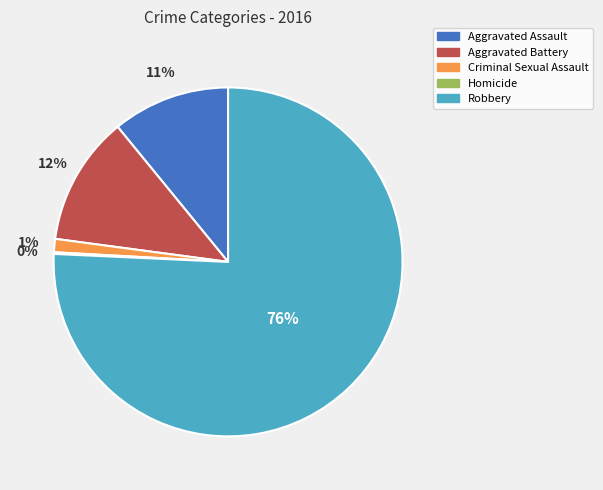

Between Robbery and Criminal Sexual Assault, which is larger?

Robbery